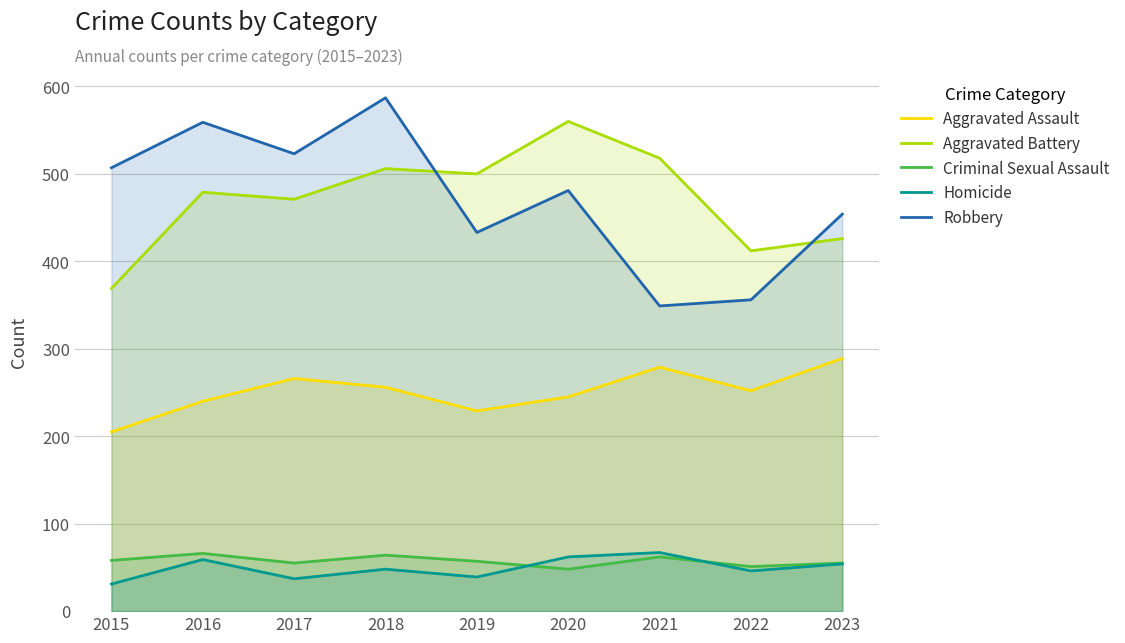

Which has a higher value, 2016 or 2018?

2018